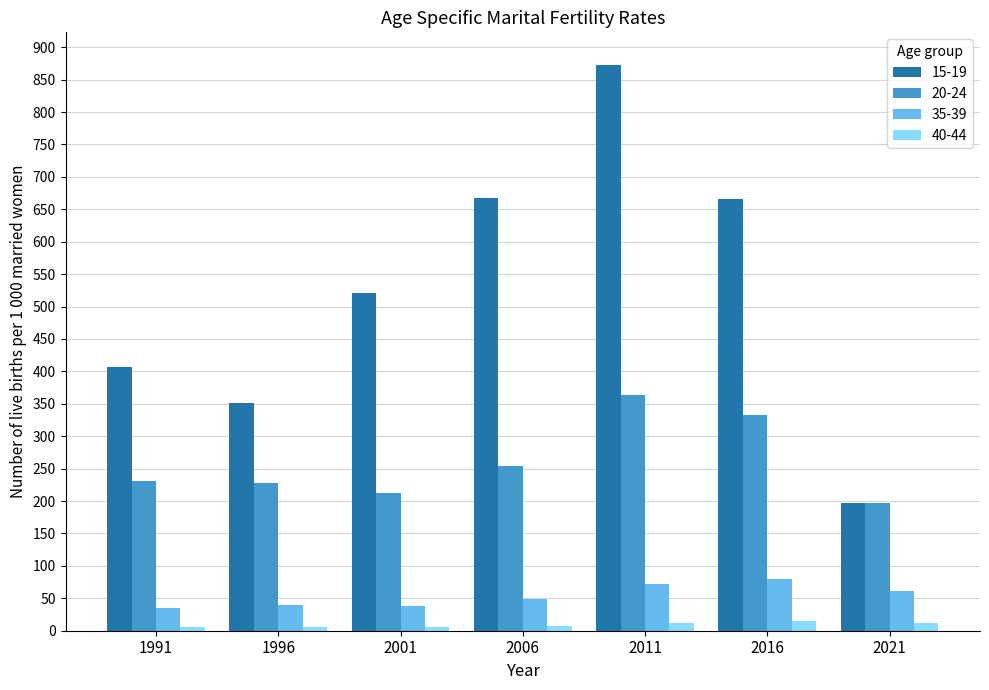

What is the highest value of the 20-24 series?

363.4